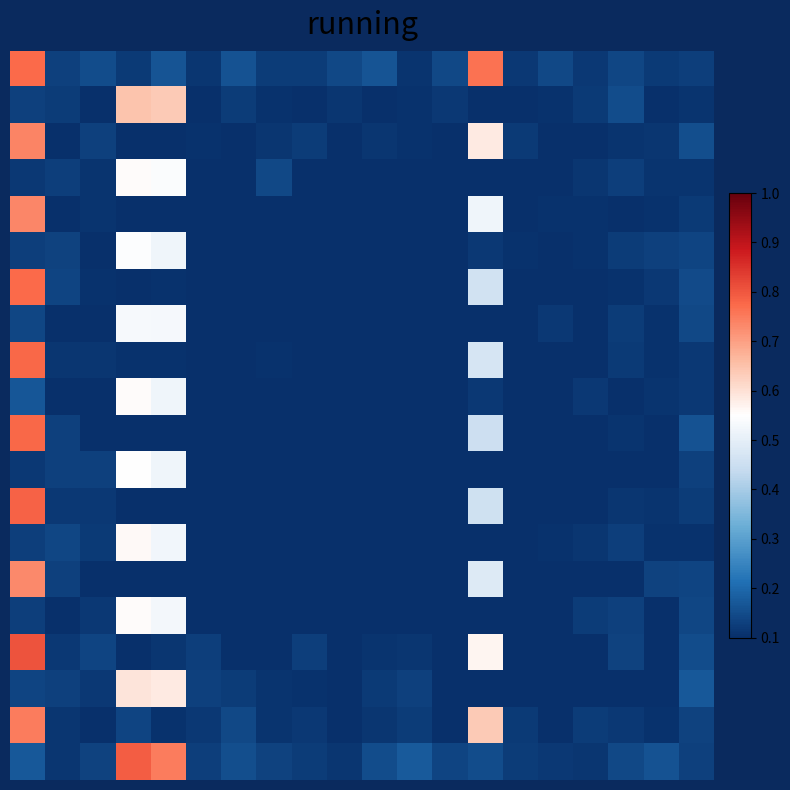

How many distinct data groups are displayed?

20